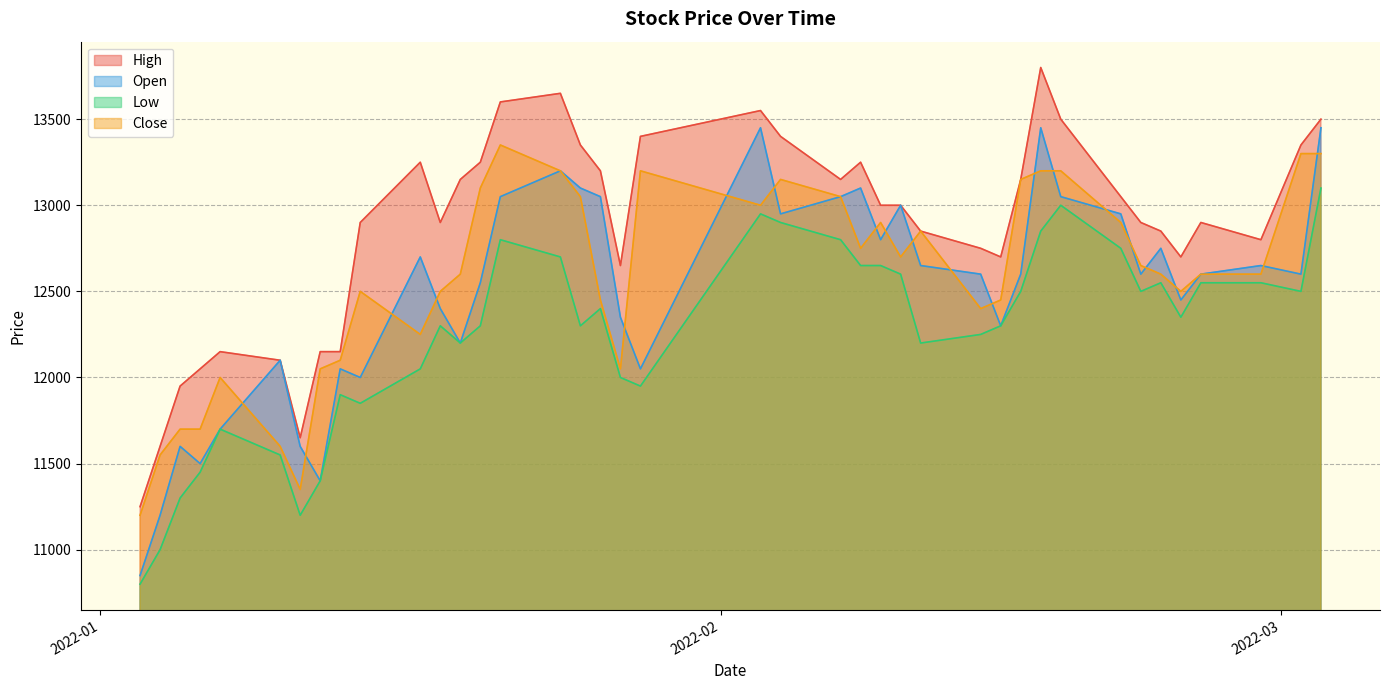

The Close series shows 18937 at 2022-02-14. True or false?

False